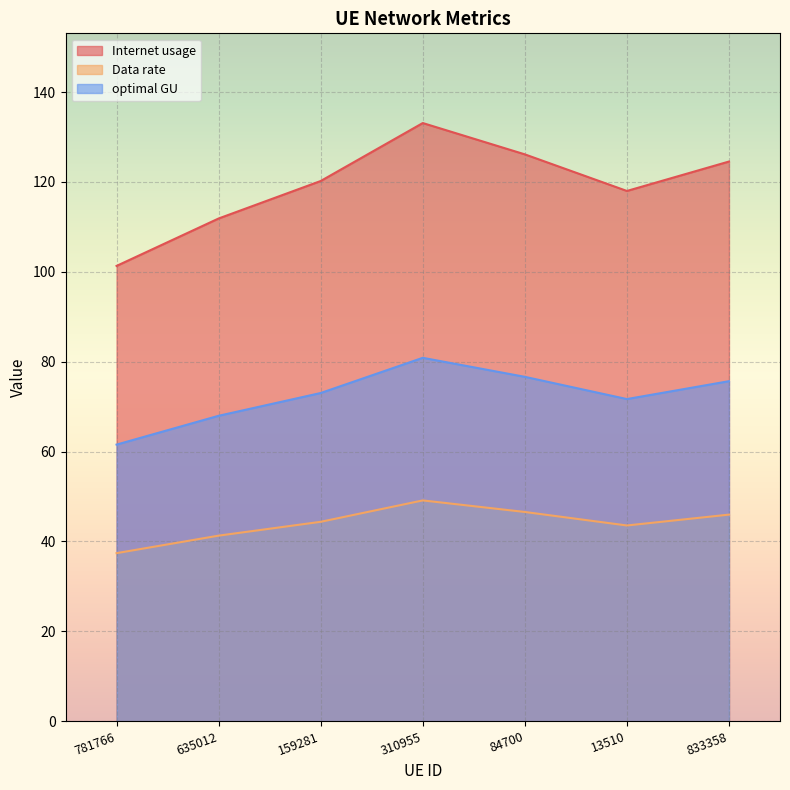

True or false: Internet usage and Data rate cross at least once.

False